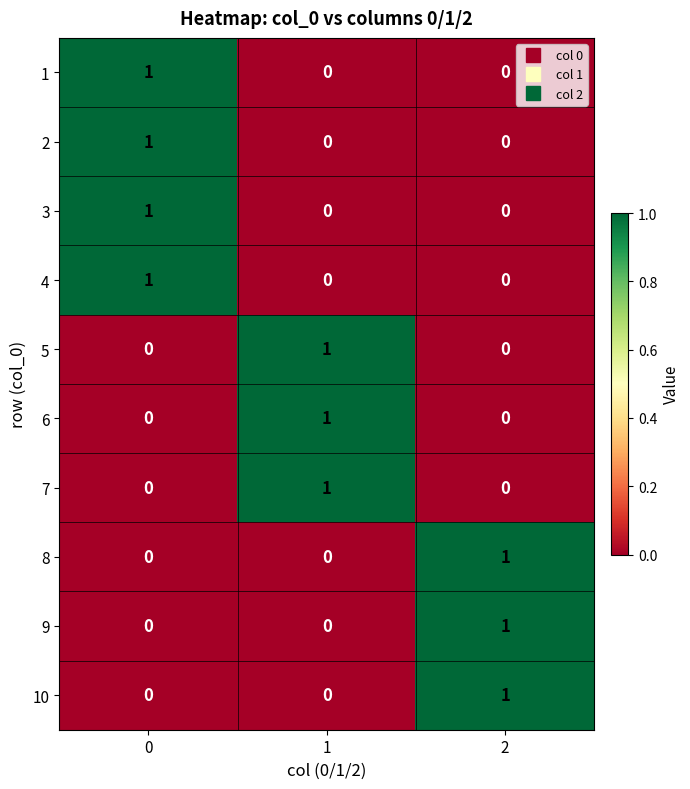

At how many categories does at least one series exceed 0?

3